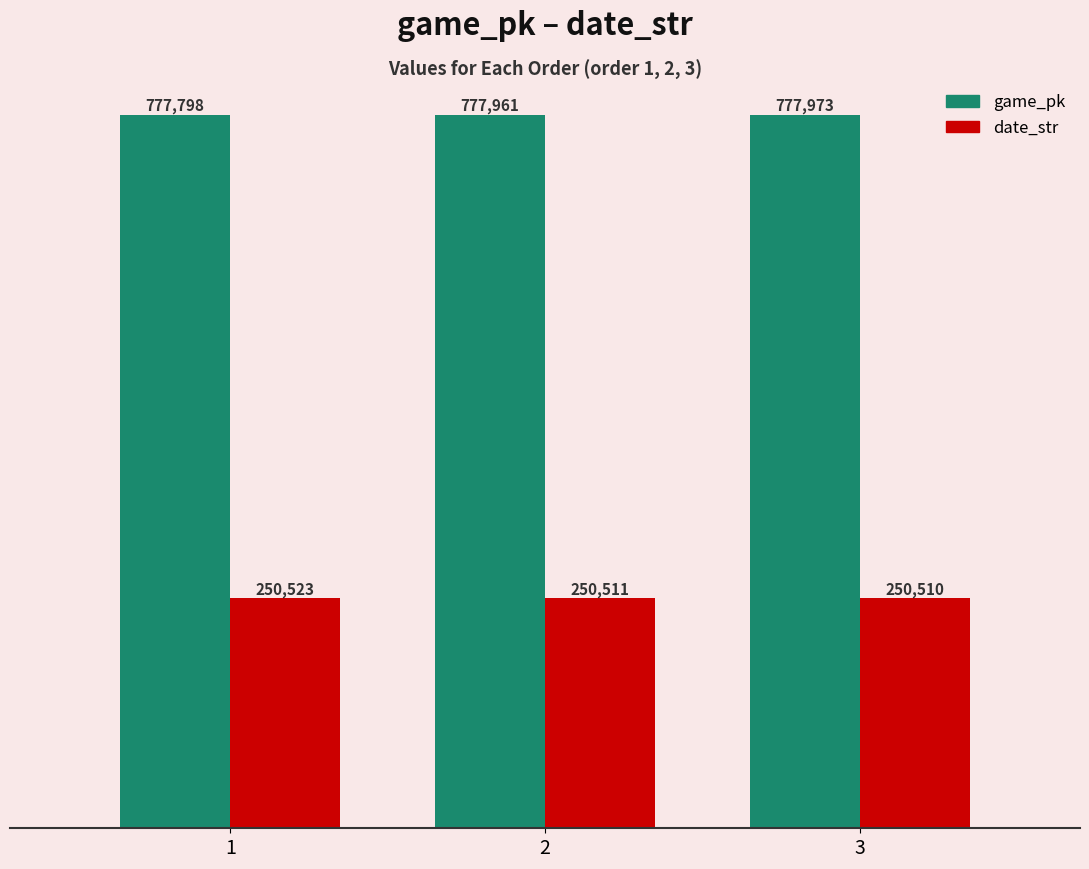

Where is game_pk nearest to the value 777885?

2